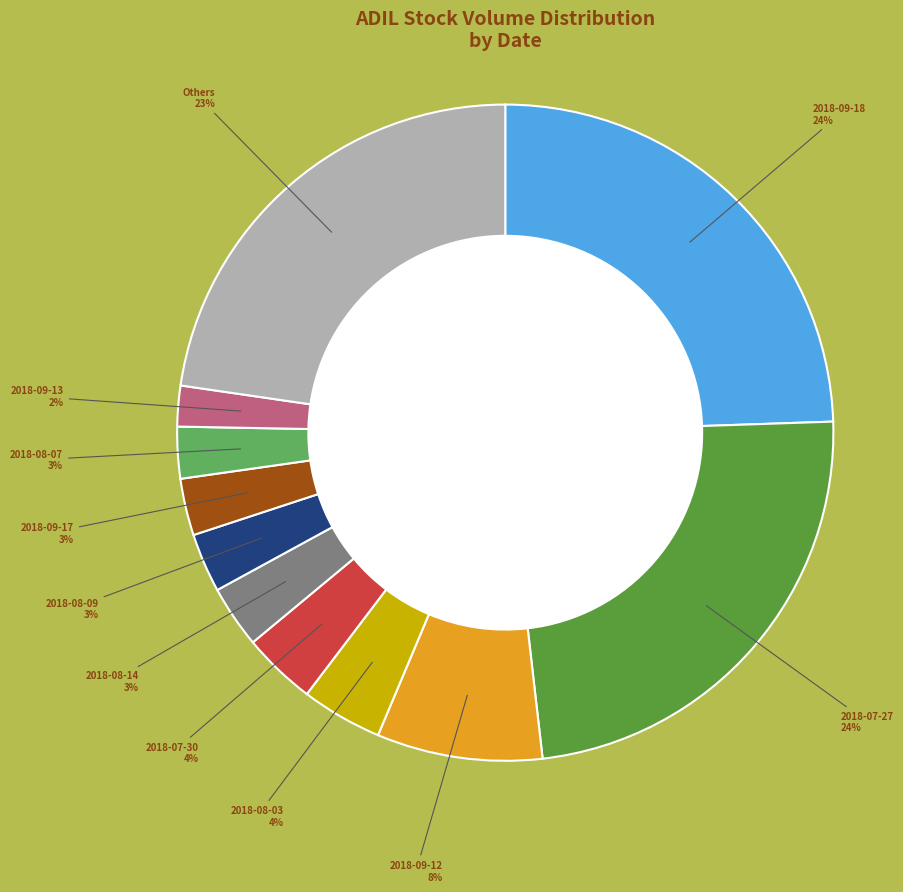

To the nearest percent, what is the difference between the largest and smallest slice percentages?

22%